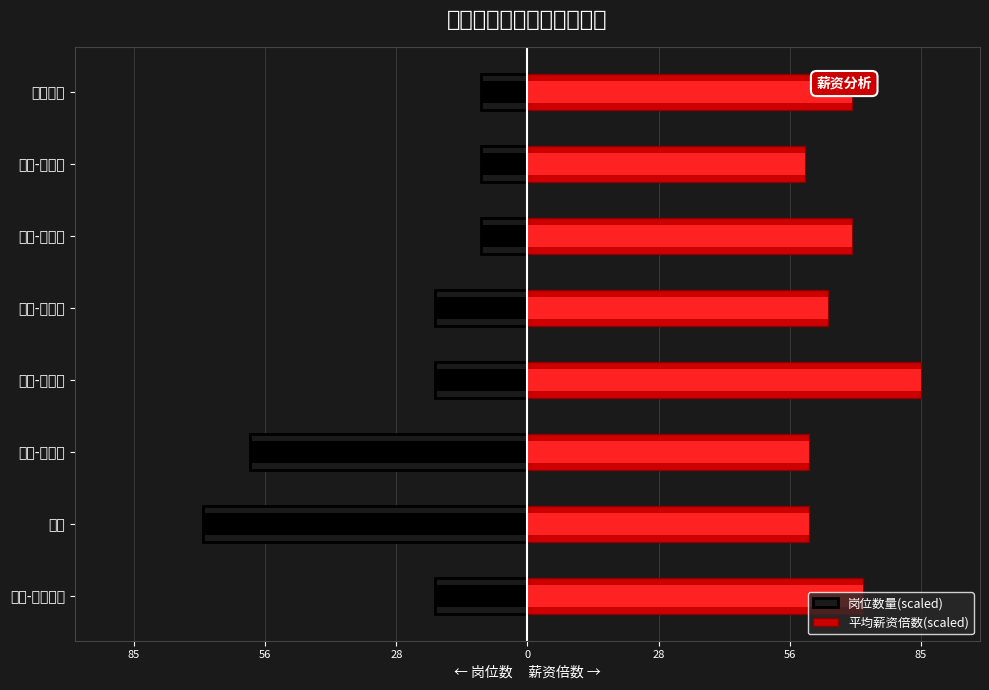

What is the average value of the 平均薪资倍数(scaled) series?

68.0